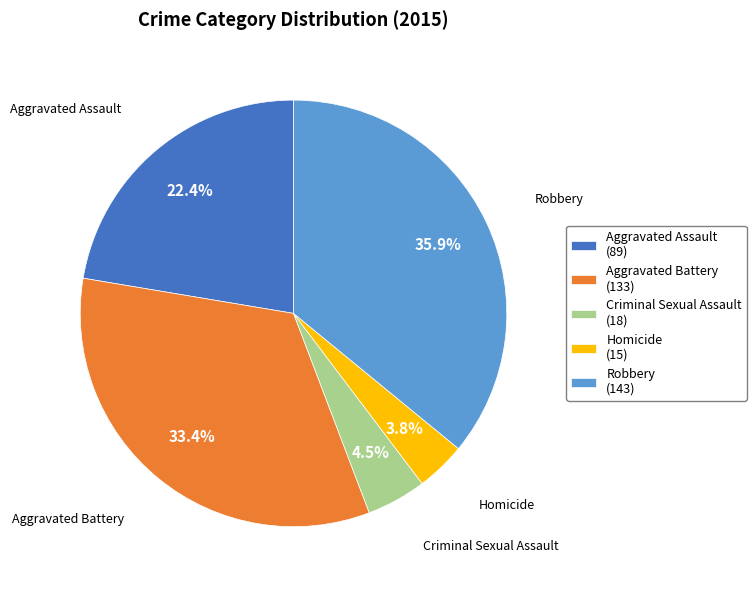

Does Aggravated Battery represent more than half of the total?

No